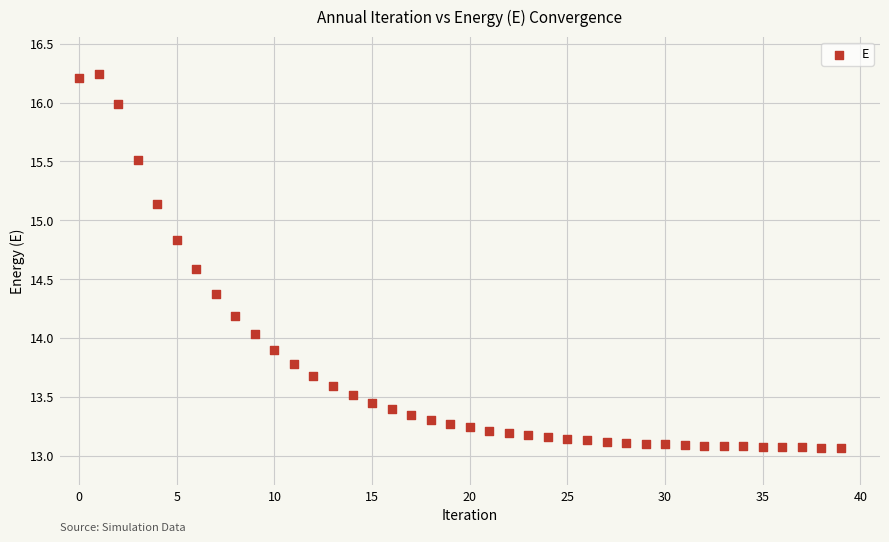

What is the range of Y values (max minus min)?

3.2